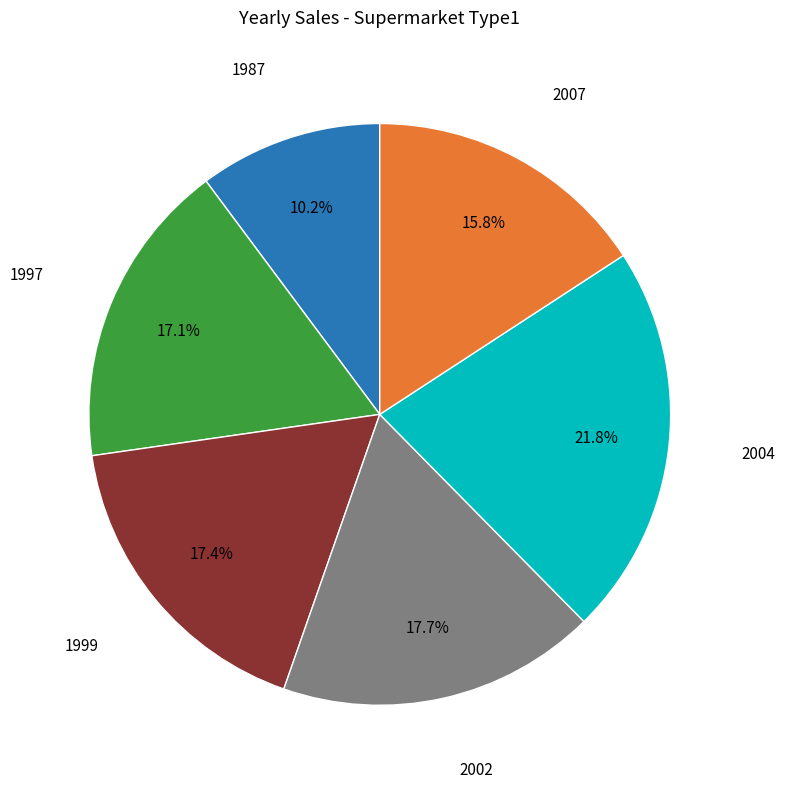

Does any single category account for the majority?

No